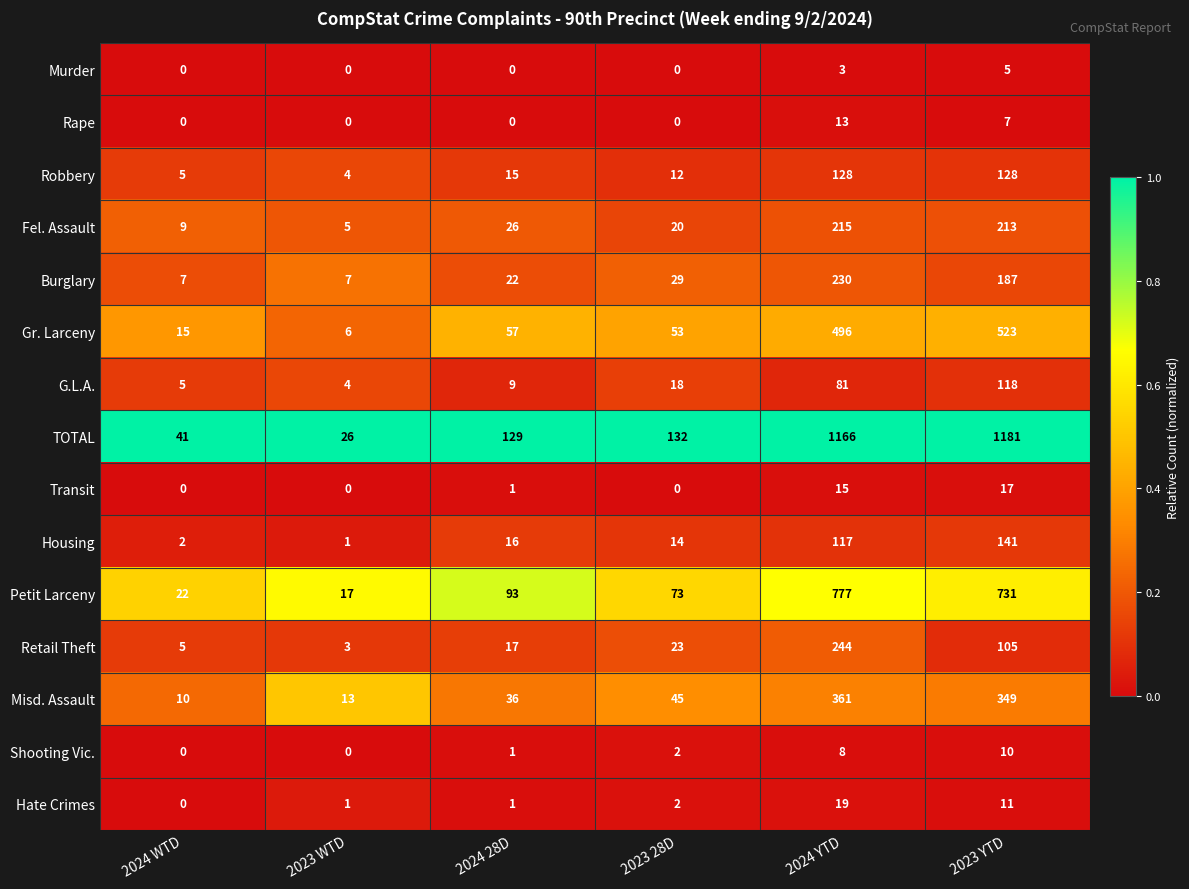

Is the value of Petit Larceny at 2024 28D greater than the value of Shooting Vic. at 2024 YTD?

Yes